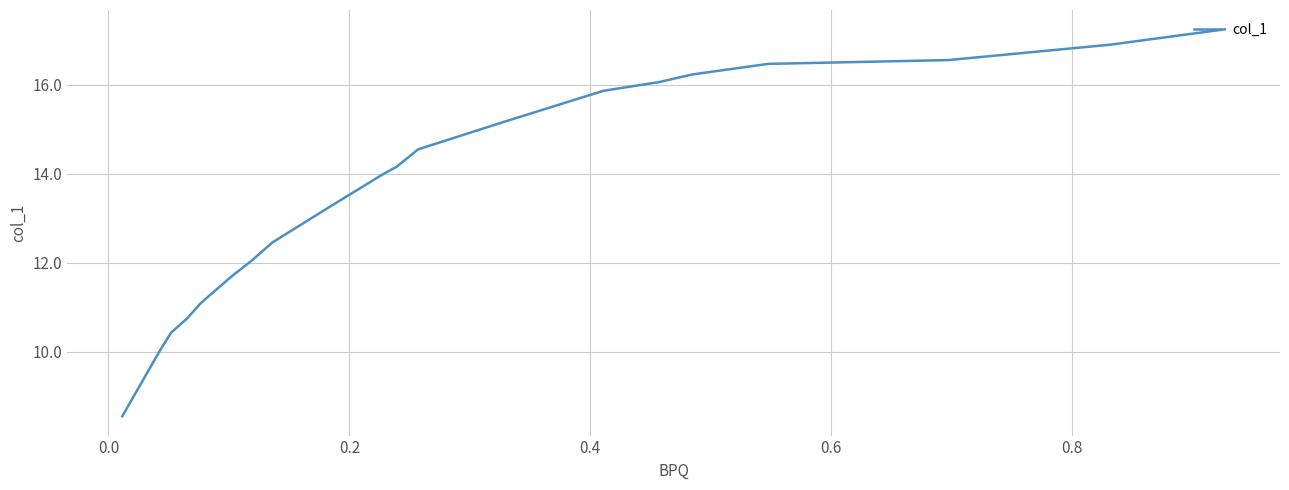

True or false: the data shows 16.5 at 16.

False